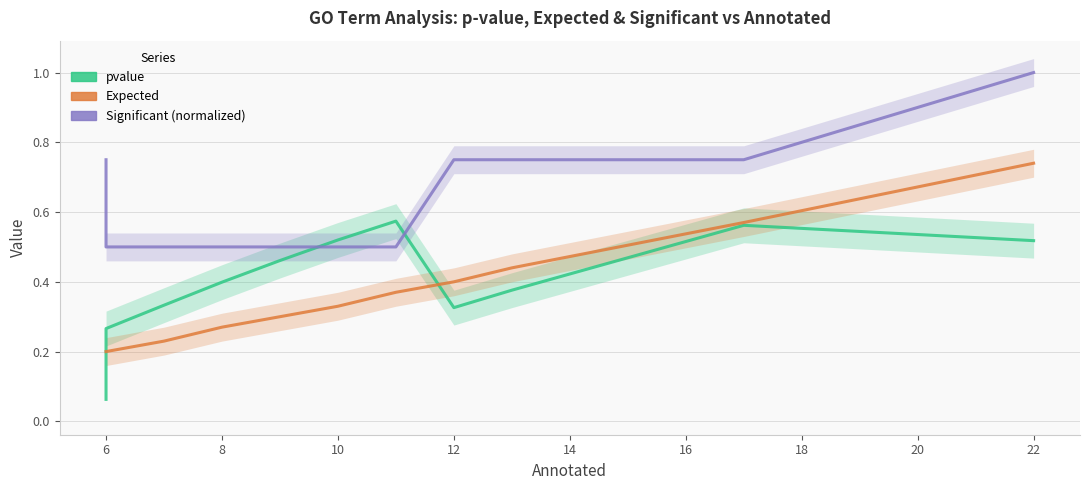

Is it true that Significant (normalized) equals 0.3 at 10?

False